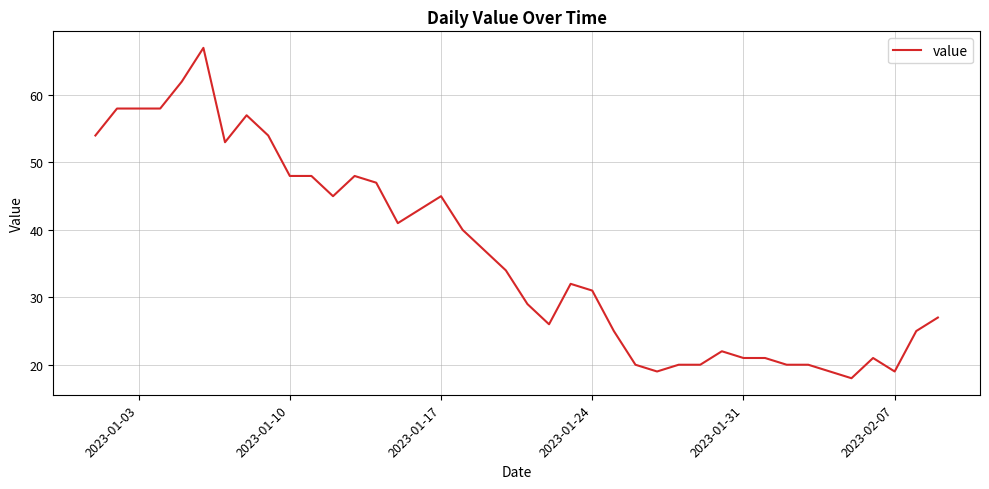

What is the difference between the maximum and minimum values?

49